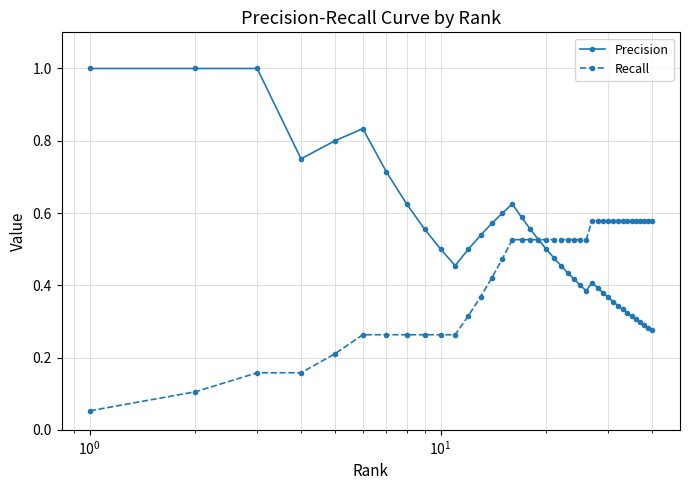

Rank the series by their average value, from highest to lowest.

Precision, Recall